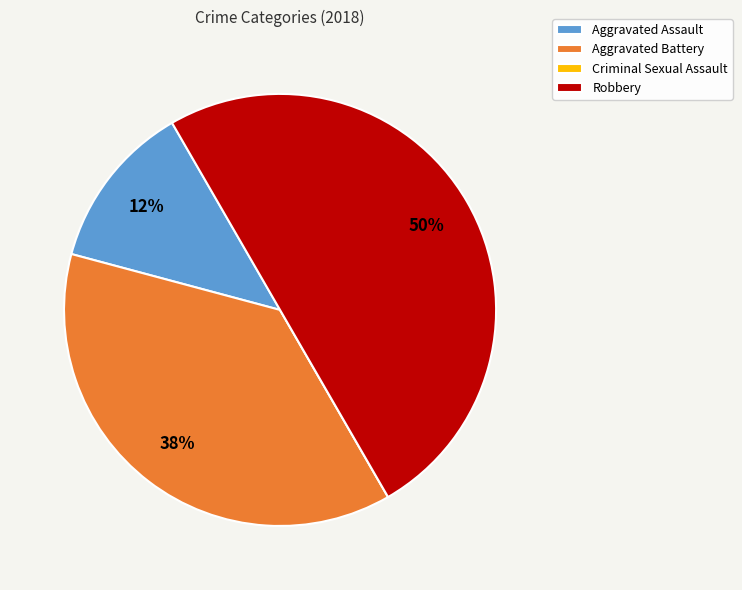

Which has a higher value, Robbery or Aggravated Assault?

Robbery